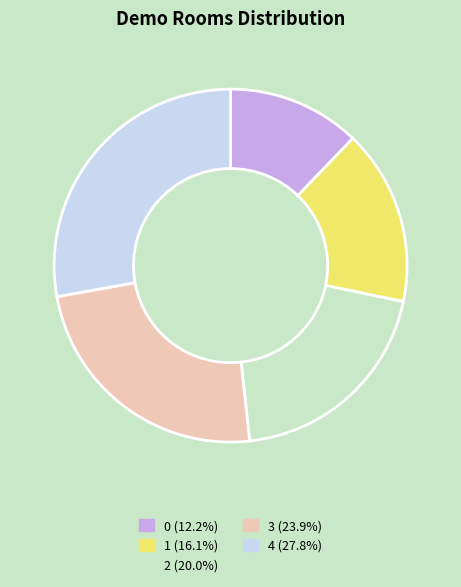

Does any single category account for the majority?

No